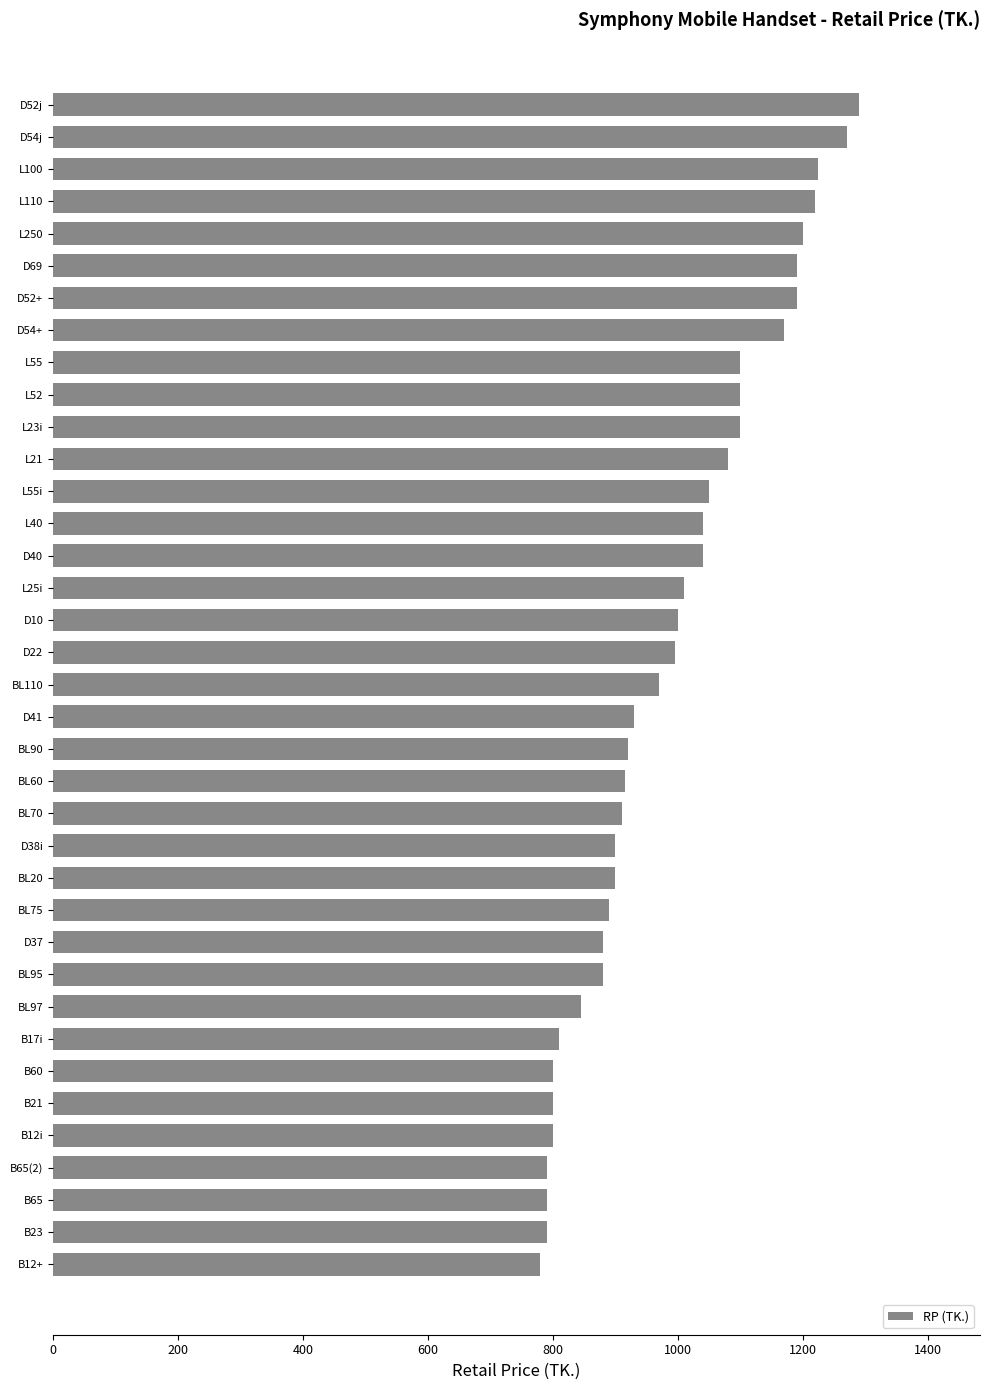

What is the minimum value shown in the chart?

780